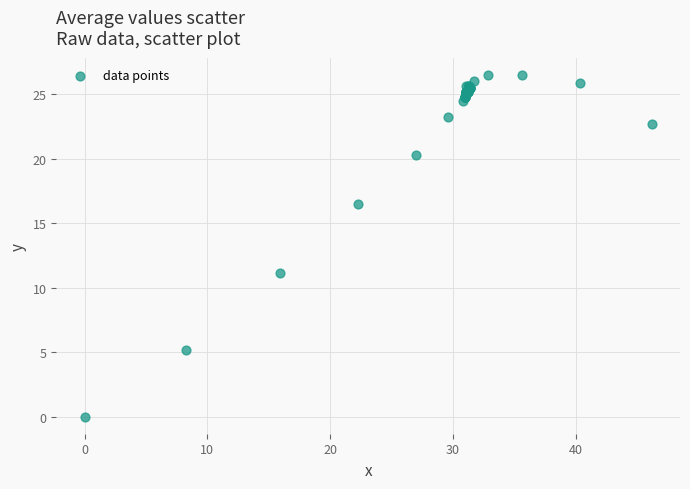

What Y value in the scatter plot is closest to 13?

11.1